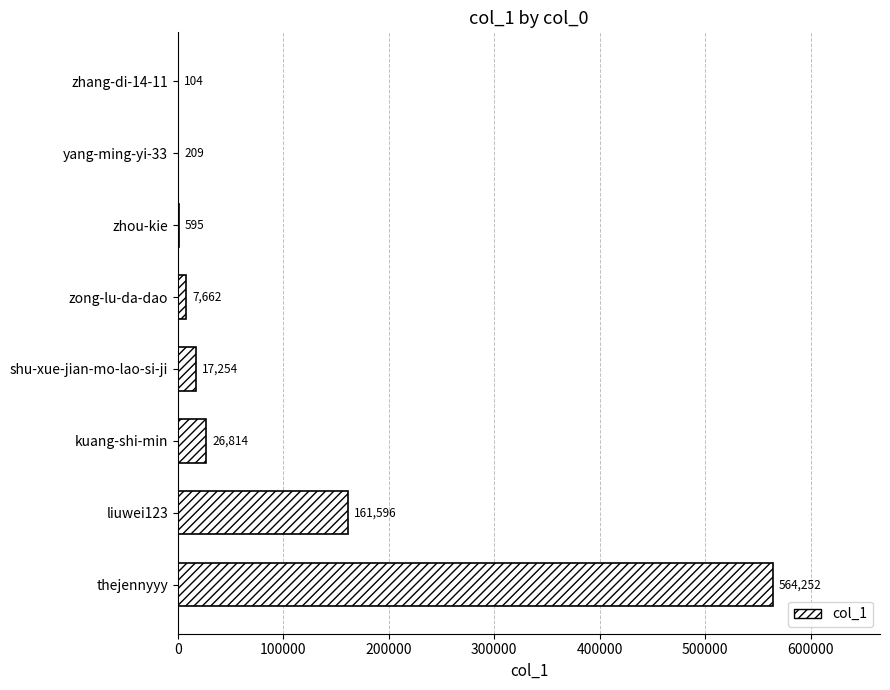

True or false: the data shows 17254 at shu-xue-jian-mo-lao-si-ji.

True